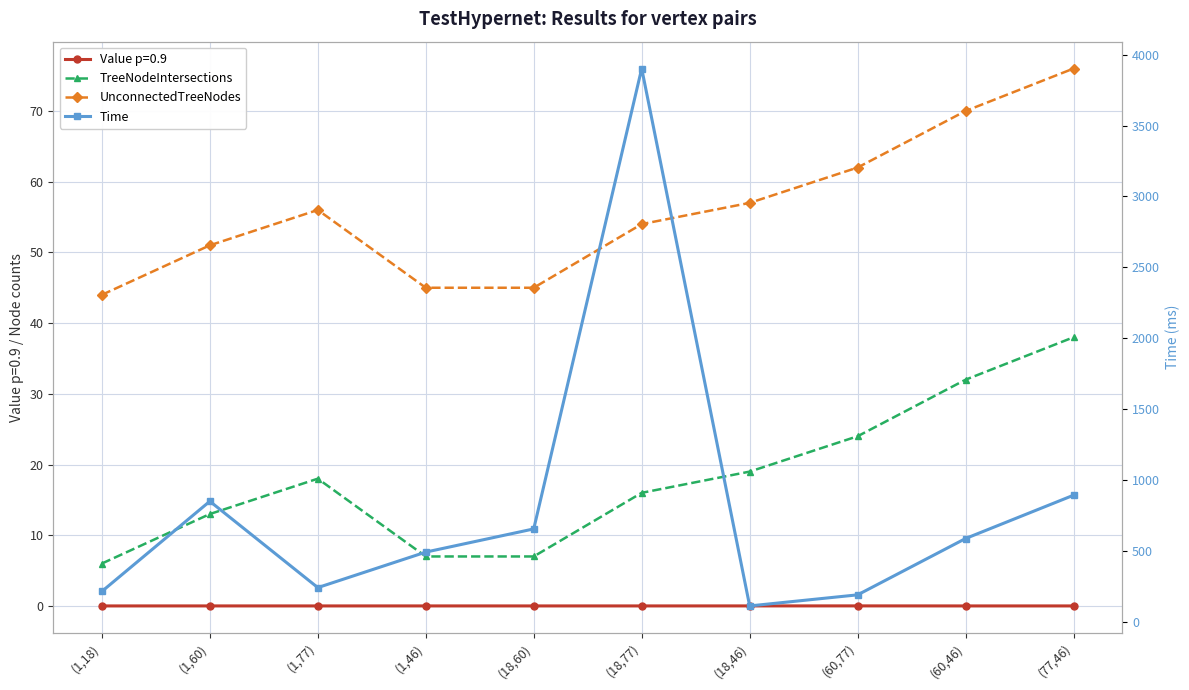

Reading left to right, list all the values displayed in this chart.

TreeNodeIntersections: (1,18)=6.0	(1,60)=13.0	(1,77)=18.0	(1,46)=7.0	(18,60)=7.0	(18,77)=16.0	(18,46)=19.0	(60,77)=24.0	(60,46)=32.0	(77,46)=38.0
UnconnectedTreeNodes: (1,18)=44.0	(1,60)=51.0	(1,77)=56.0	(1,46)=45.0	(18,60)=45.0	(18,77)=54.0	(18,46)=57.0	(60,77)=62.0	(60,46)=70.0	(77,46)=76.0
Time: (1,18)=216.0	(1,60)=851.4	(1,77)=243.0	(1,46)=493.2	(18,60)=656.7	(18,77)=3901.9	(18,46)=113.8	(60,77)=191.9	(60,46)=589.1	(77,46)=894.3